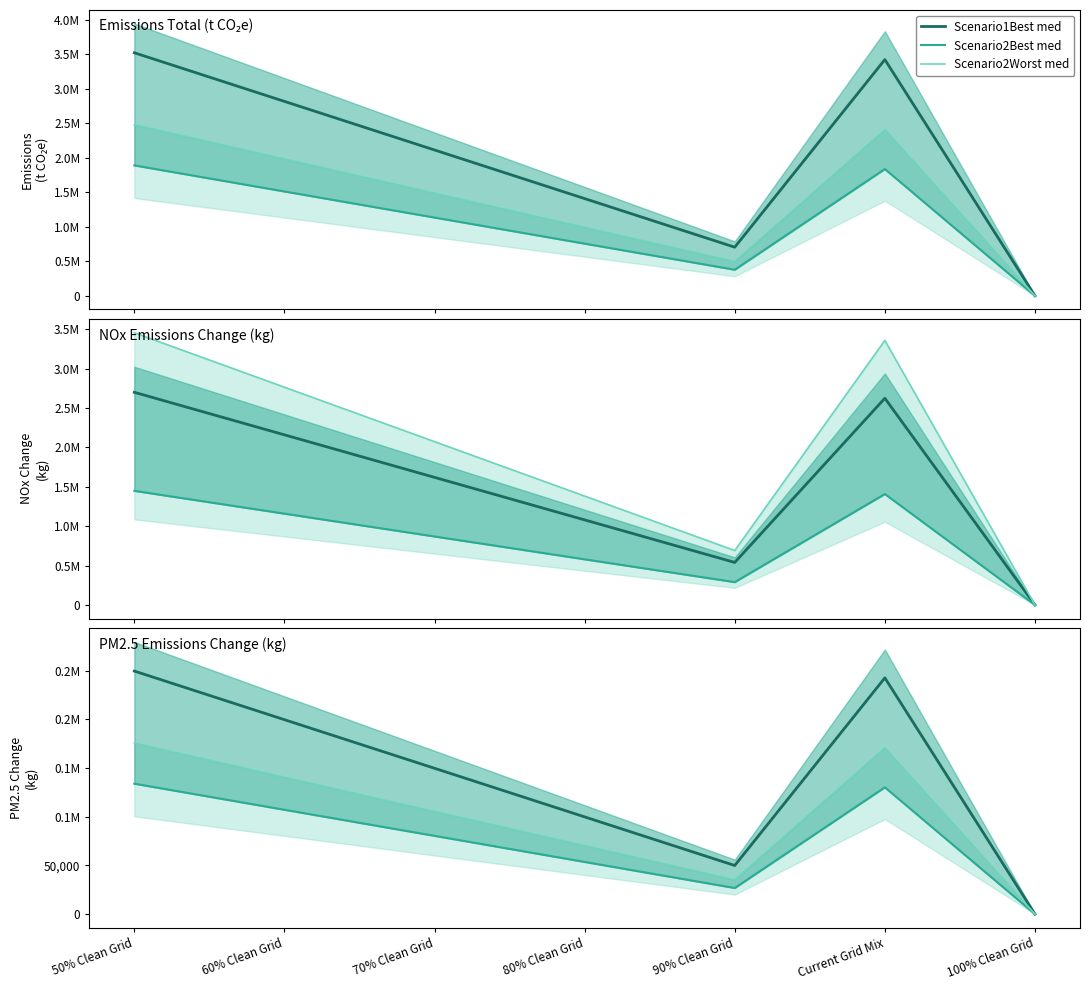

At which category is the sum across all series the highest?

50% Clean Grid